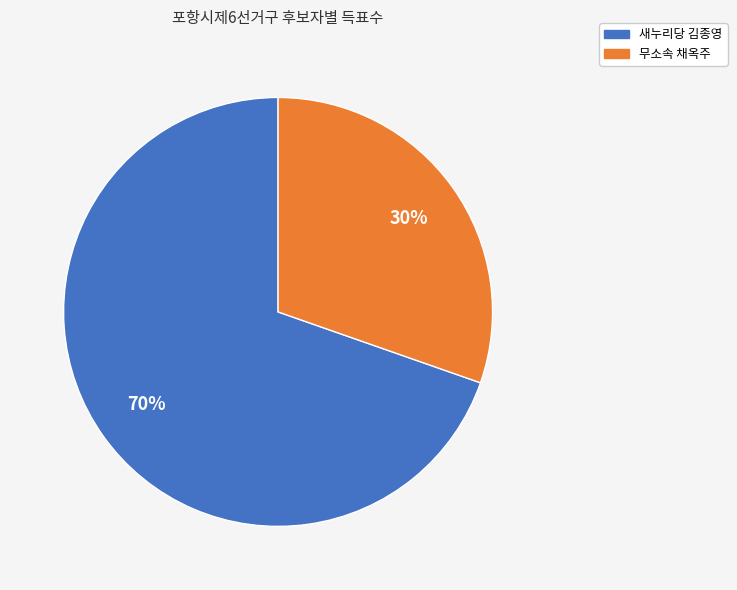

Which slice is the smallest?

무소속 채옥주